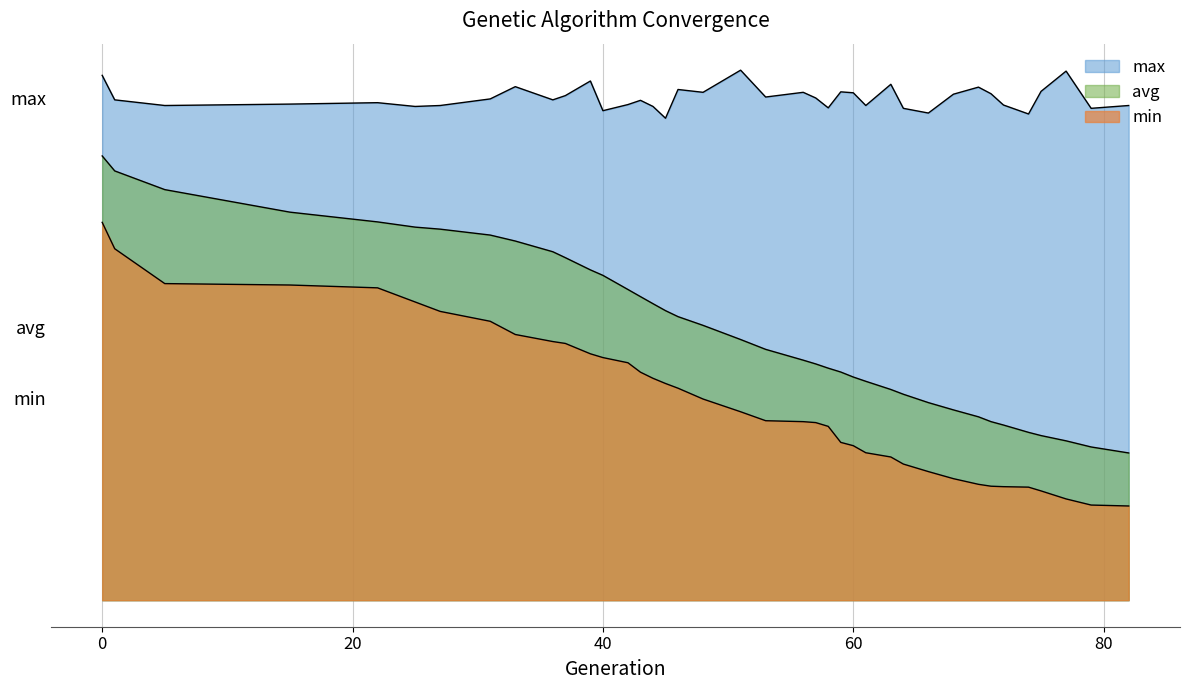

What is the value of the max point at the 32nd from the left?

26.3